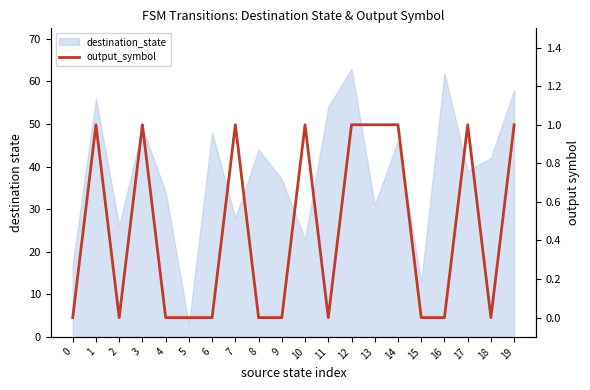

Rank the categories by value from lowest to highest.

0, 2, 4, 5, 6, 8, 9, 11, 15, 16, 18, 1, 3, 7, 10, 12, 13, 14, 17, 19